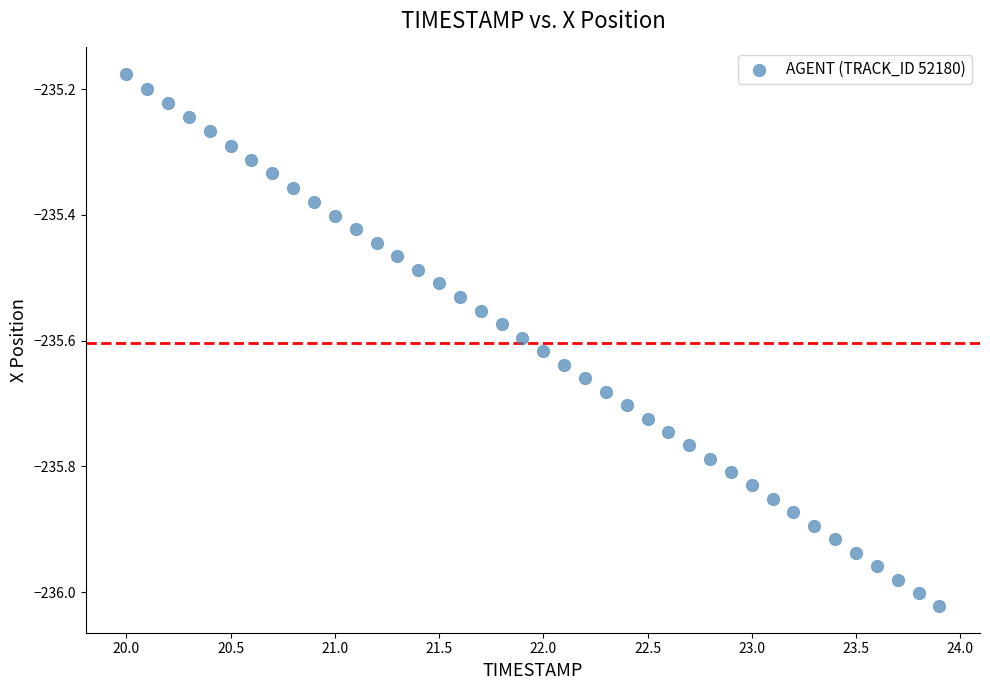

What is the range of Y values (max minus min)?

0.8